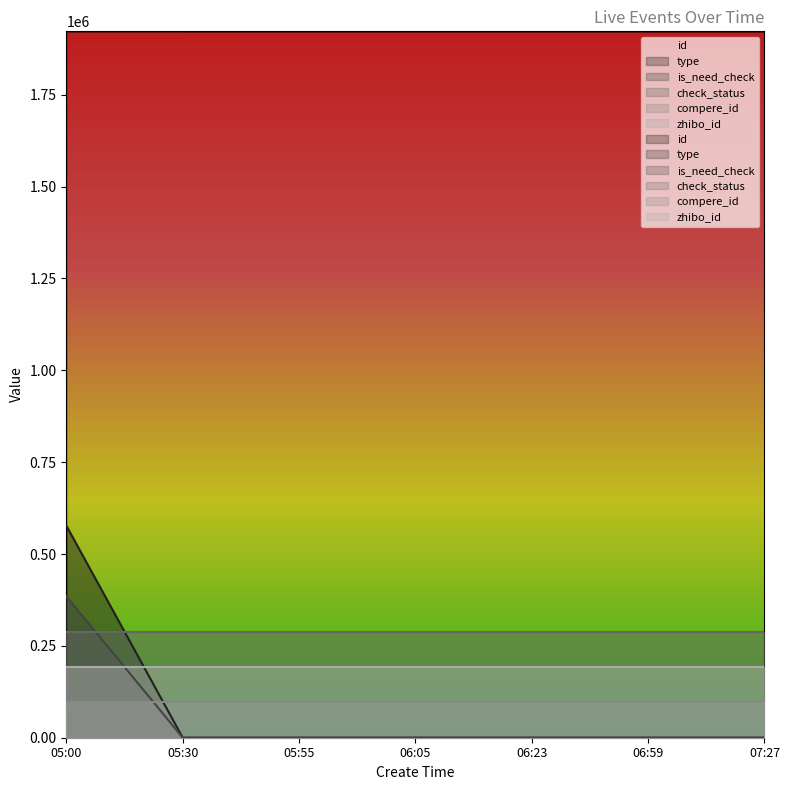

The value of id at 07:27 is 1922546.0. True or false?

True